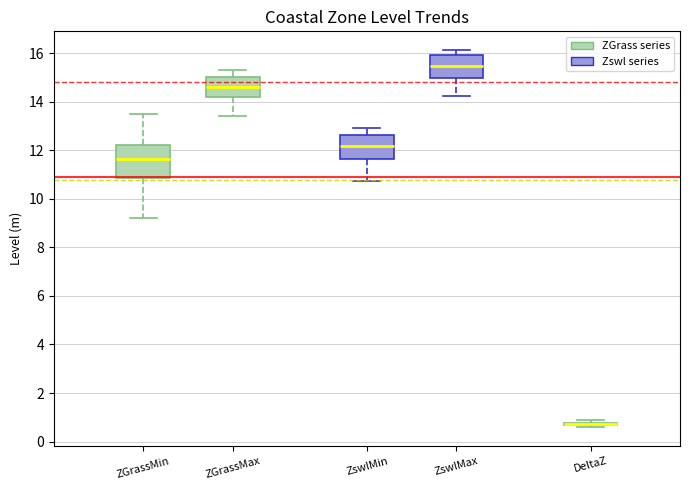

Reading left to right, read every box against the y-axis: the position of its median line, the range the box covers, and the ends of its whiskers. The values are not printed on the chart, so give them approximately, as read against the axis.

ZGrassMin: median 11.6, box 10.8 to 12.2, whiskers 9.2 to 13.6
ZGrassMax: median 14.6, box 14.2 to 15.0, whiskers 13.4 to 15.4
ZswlMin: median 12.2, box 11.6 to 12.6, whiskers 10.8 to 13.0
ZswlMax: median 15.4, box 15.0 to 16.0, whiskers 14.2 to 16.2
DeltaZ: box collapsed to a line at 0.8, whiskers 0.6 to 0.8